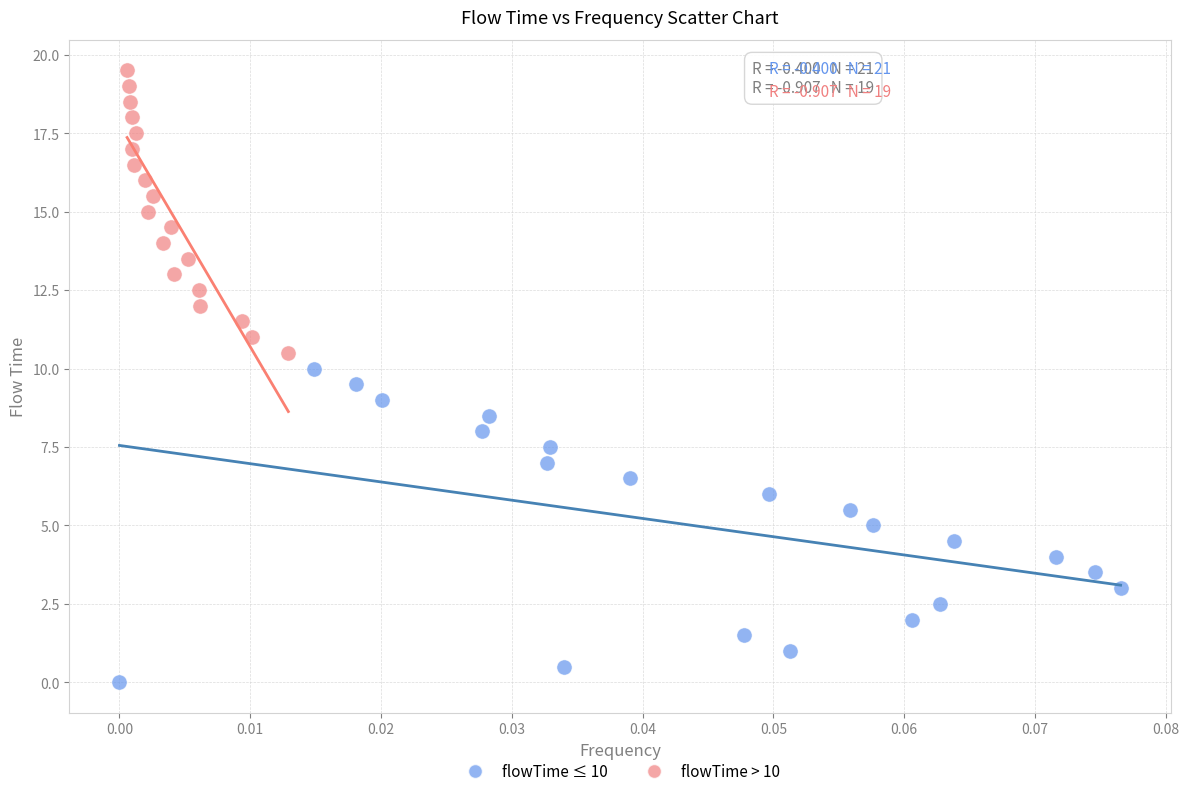

Which series has the largest Y range (max minus min)?

flowTime ≤ 10